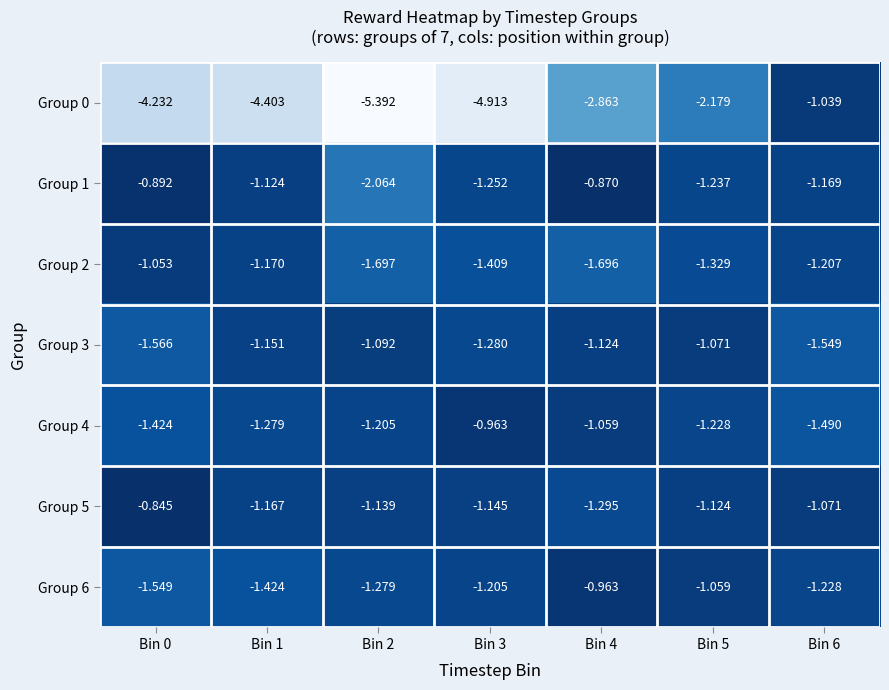

At how many categories does at least one series exceed -4?

7